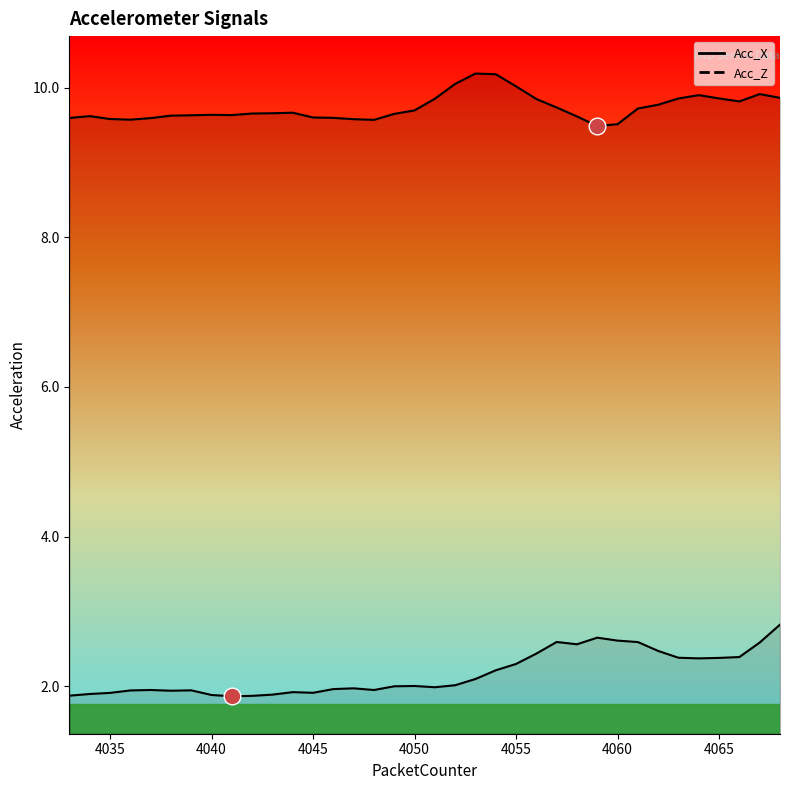

Where does the Acc_Z series first go above 2?

4049